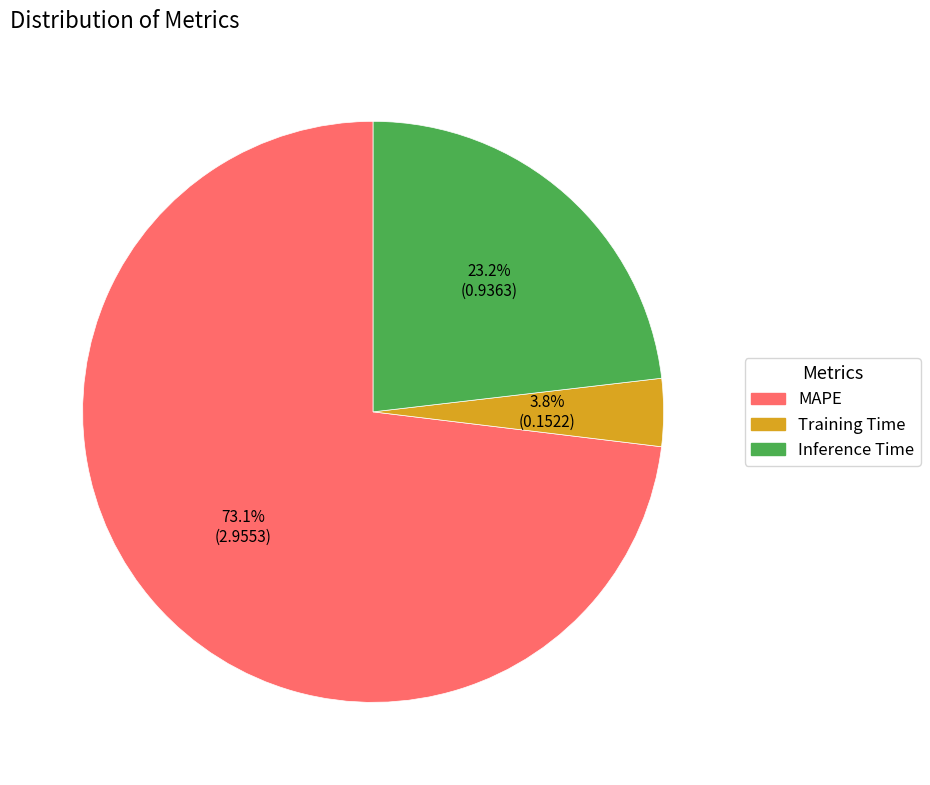

What is the majority slice?

MAPE